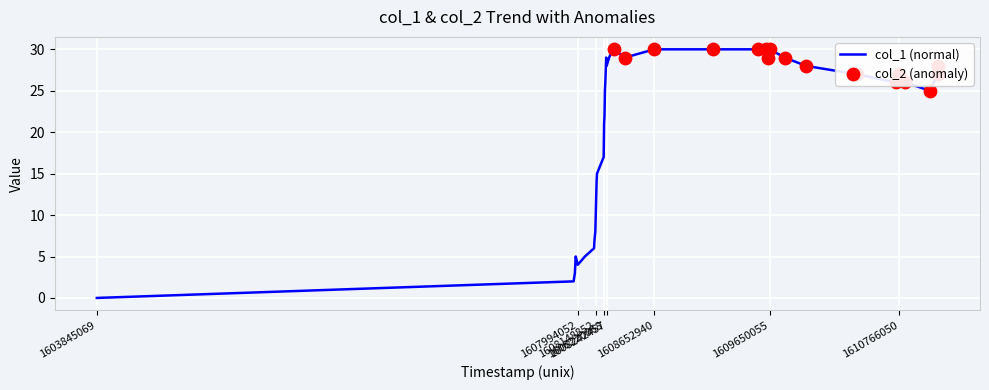

What is the maximum value shown in the chart?

30